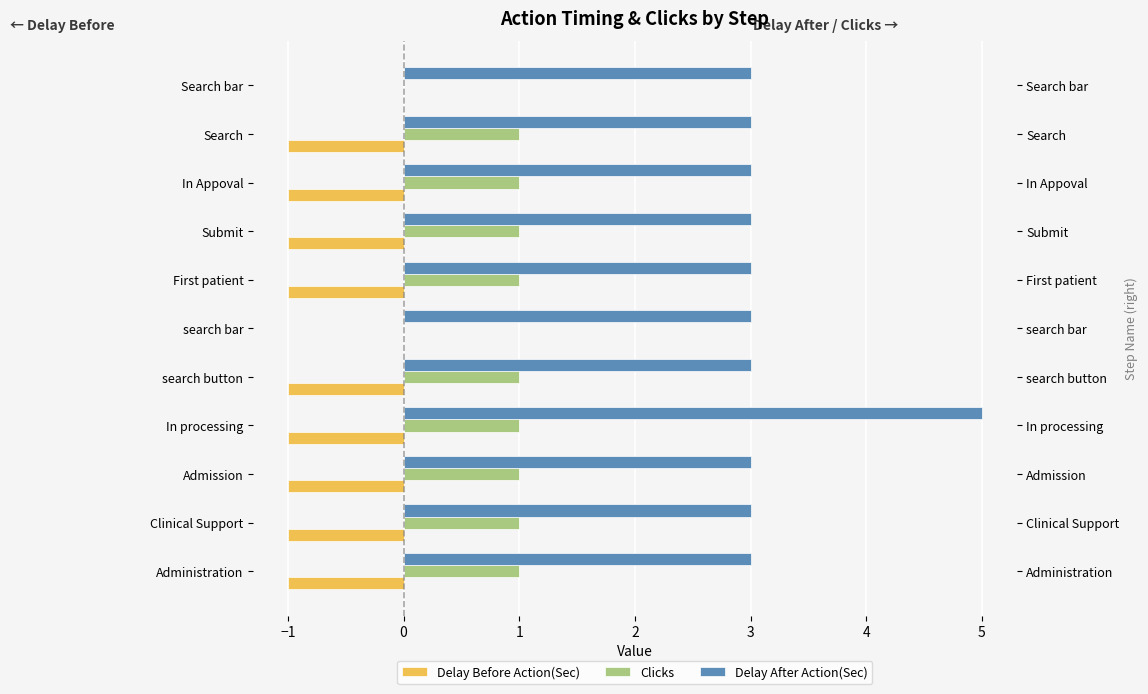

Is it true that Clicks equals 0 at search button?

False